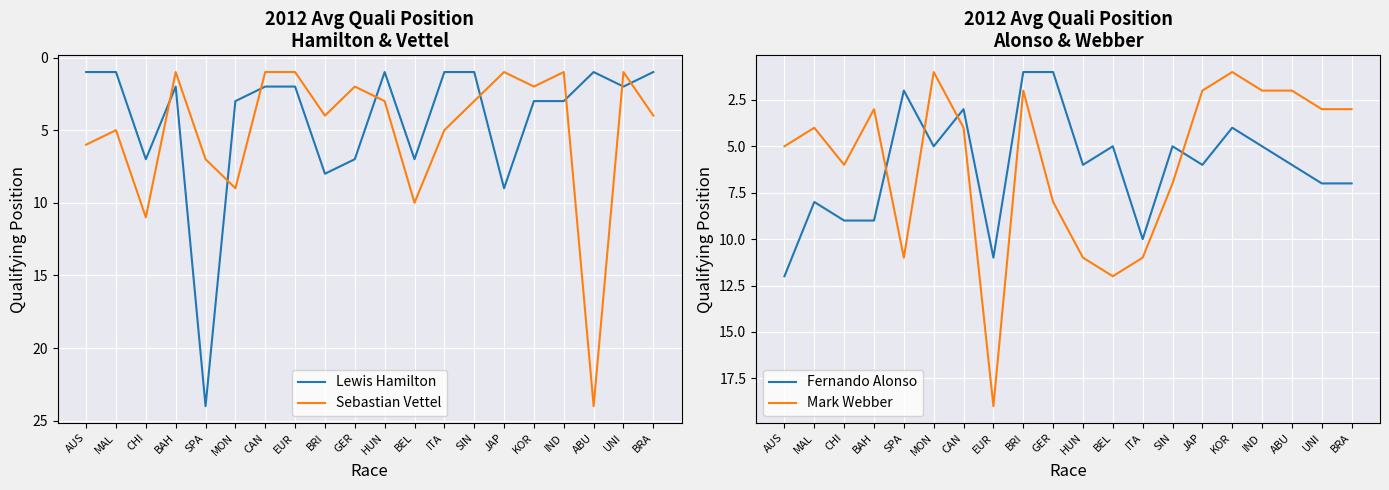

What are all the series names shown in the legend?

Lewis Hamilton, Sebastian Vettel, Fernando Alonso, Mark Webber